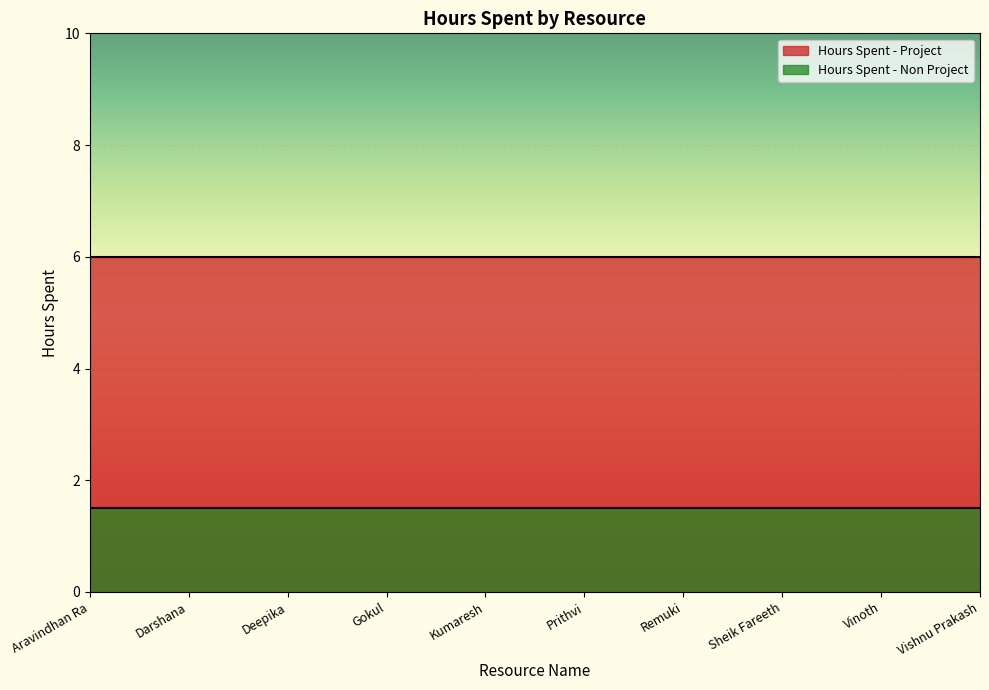

Reading right to left, what are all the values shown in this chart?

Hours Spent - Project: 6.0	6.0	6.0	6.0	6.0	6.0	6.0	6.0	6.0	6.0
Hours Spent - Non Project: 1.5	1.5	1.5	1.5	1.5	1.5	1.5	1.5	1.5	1.5